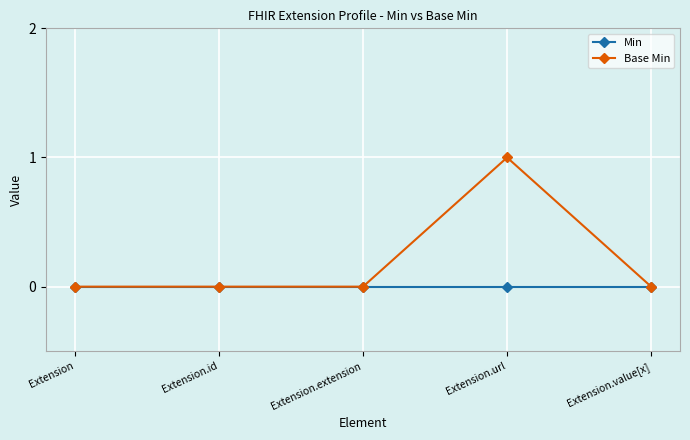

What is the label of the 3rd point from the left?

Extension.extension